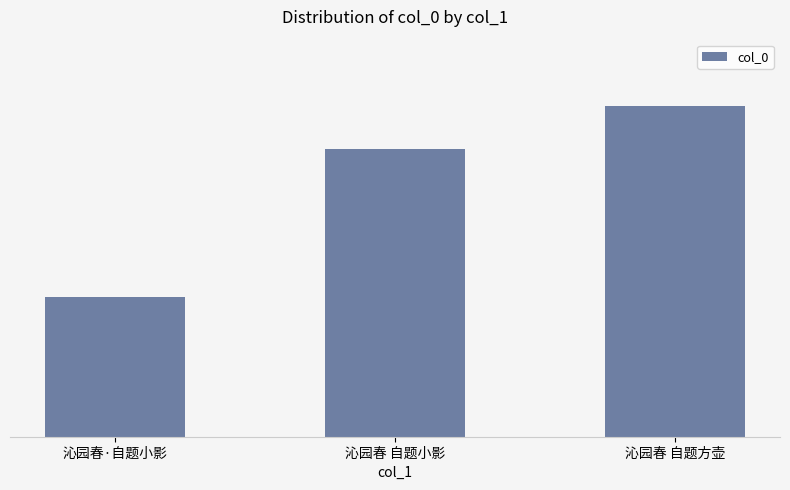

Reading left to right, list all the values displayed in this chart.

沁园春·自题小影=388564	沁园春 自题小影=797594	沁园春 自题方壶=918610